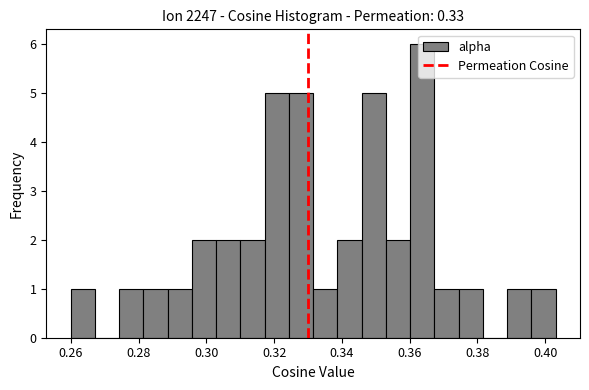

Read against the x-axis, roughly where is the centre of the tallest bar?

0.364